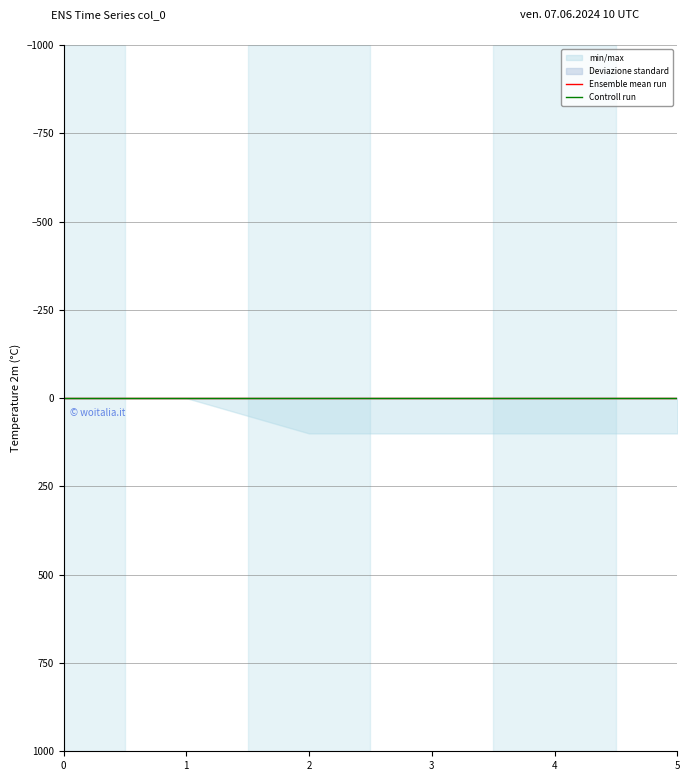

Reading left to right, transcribe all the data shown in this chart.

1: 0	0	100	100	100	100
2: 0	0	0	0	0	0
3: 0	0	0	0	0	0
4: 0	0	0	0	0	0
5: 0	0	0	0	0	0
6: 0	0	0	0	0	0